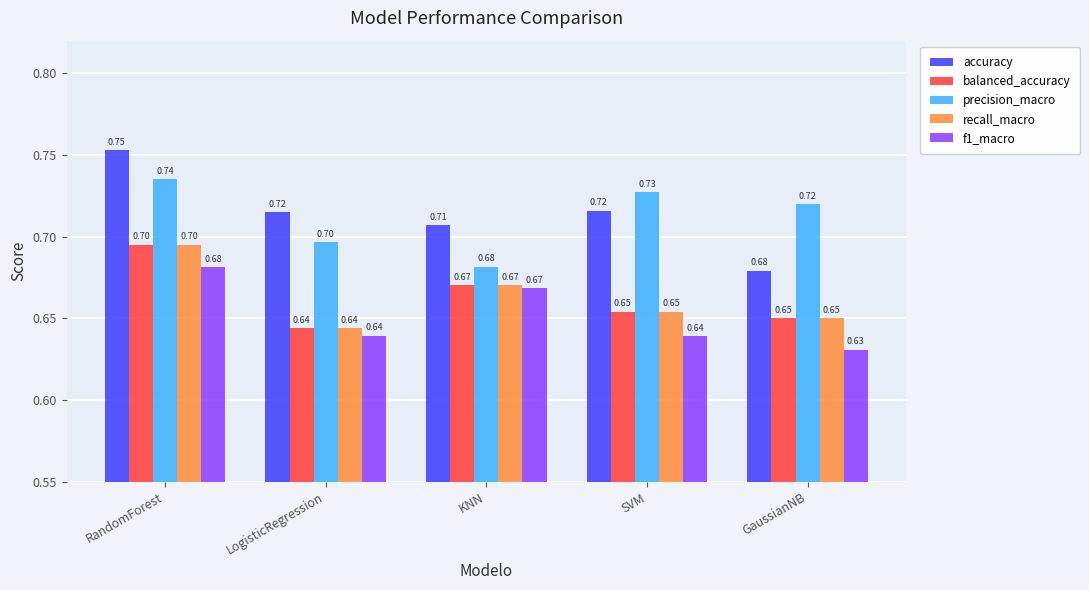

The f1_macro series shows 0.2 at GaussianNB. True or false?

False